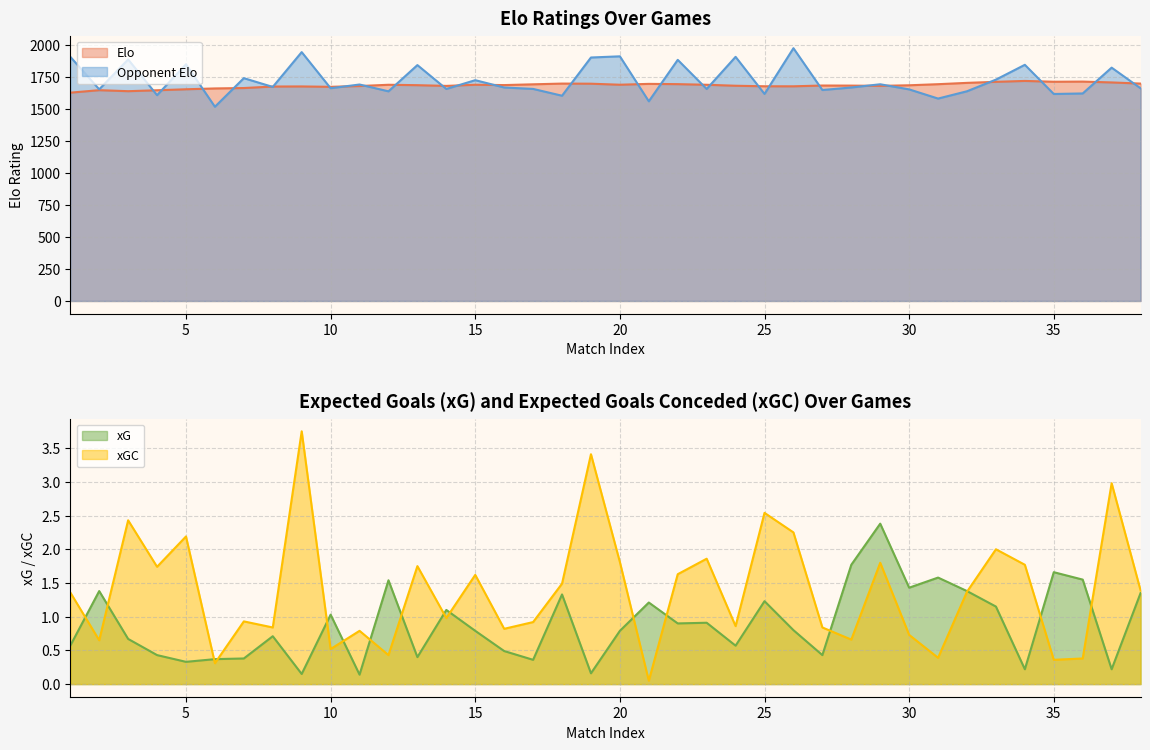

What is the minimum value shown in the chart?

0.1